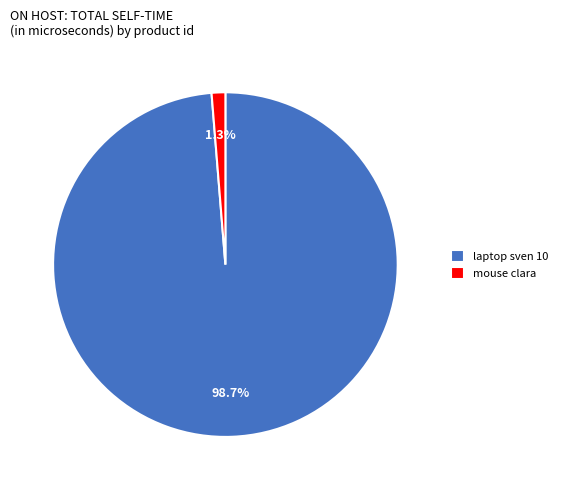

Between laptop sven 10 and mouse clara, which is larger?

laptop sven 10